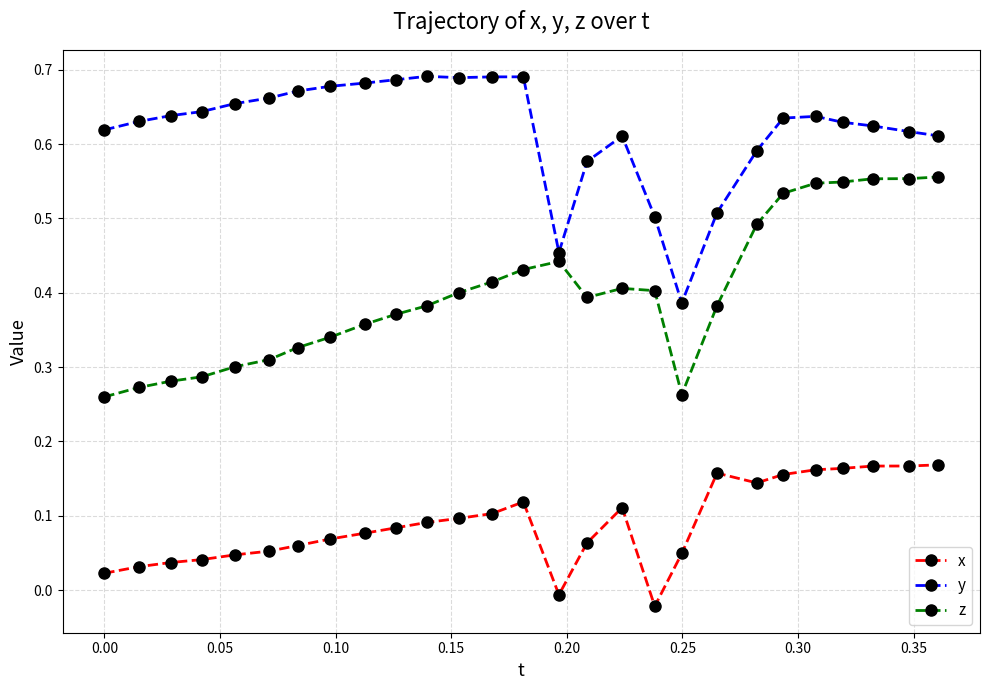

In x, how many points are higher than both neighbors (excluding endpoints)?

3